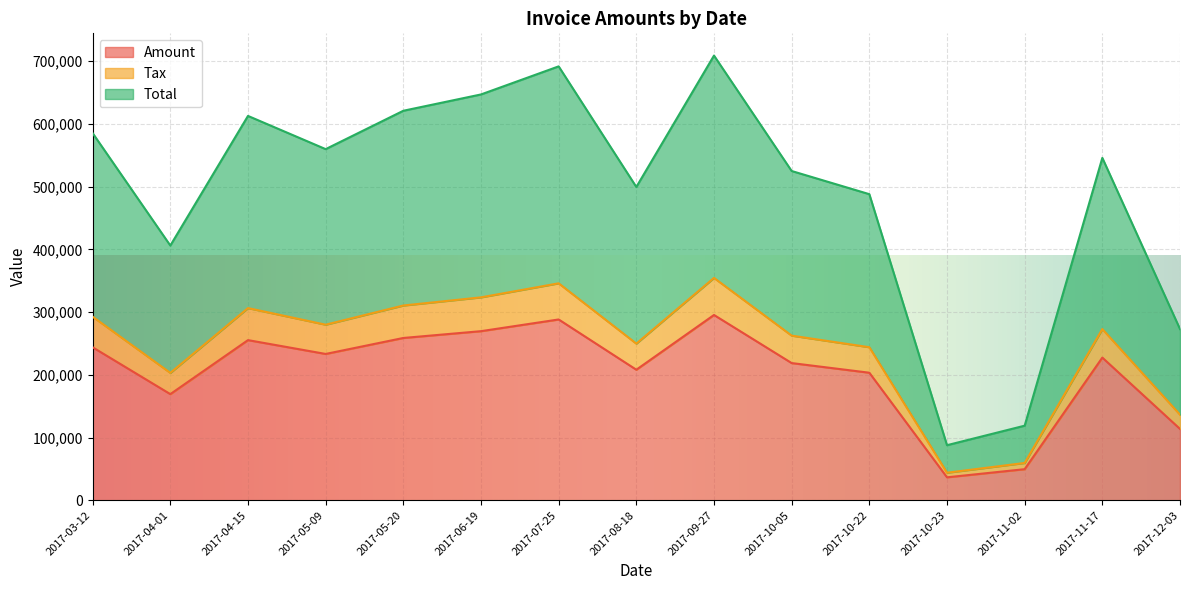

The value of Total at 2017-08-18 is 149864.1. True or false?

False